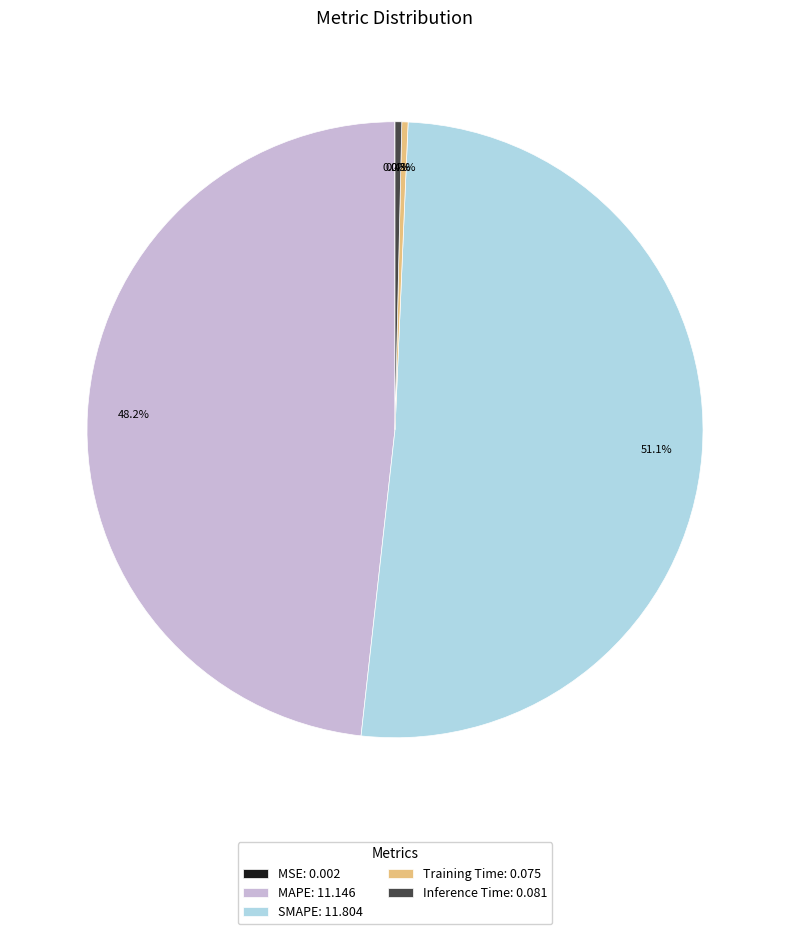

What is the total percentage of Inference Time: 0.081 and Training Time: 0.075?

0.7%